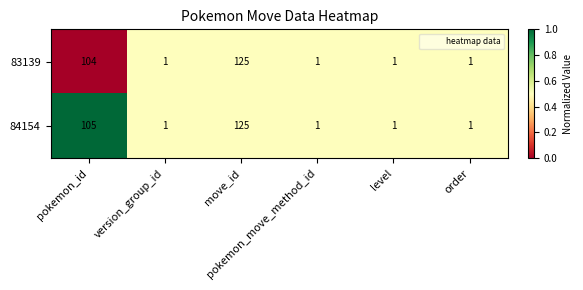

Rank the series by their average value, from highest to lowest.

84154, 83139